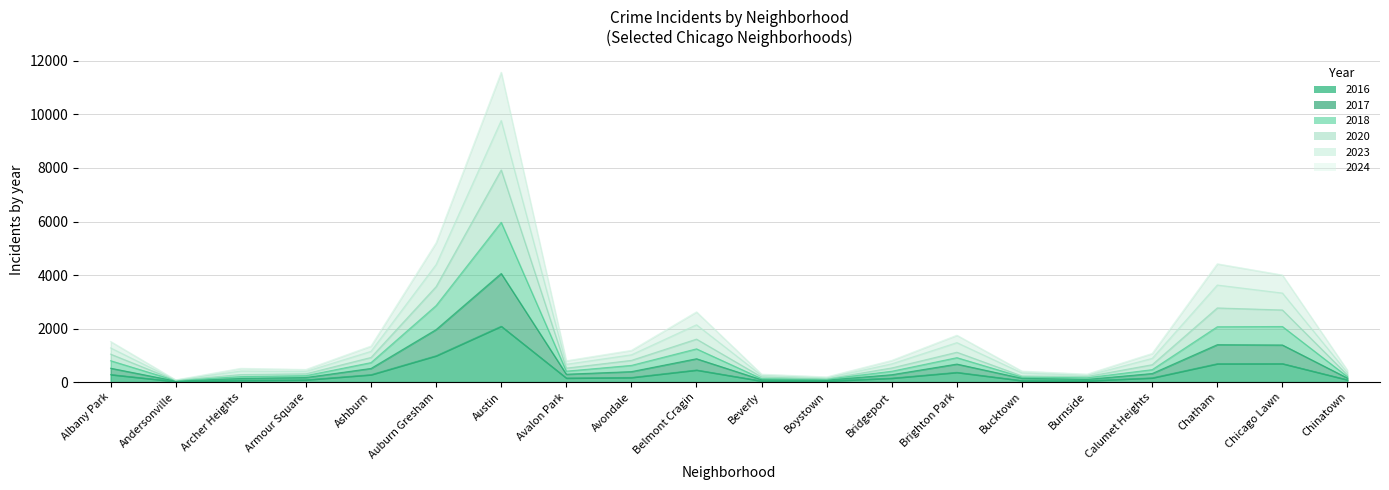

How many lines are shown in the chart?

6